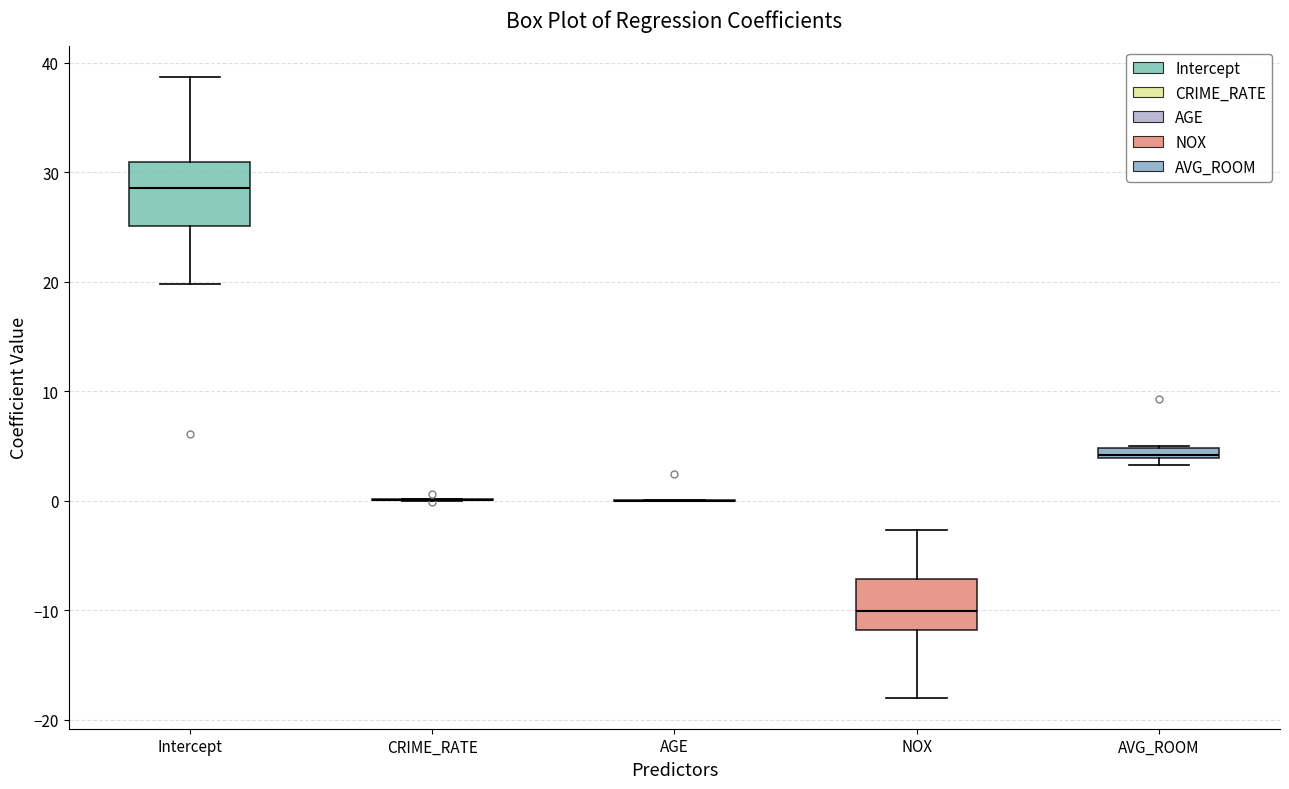

Comparing the boxes themselves (not the whiskers), which one is the tallest?

Intercept